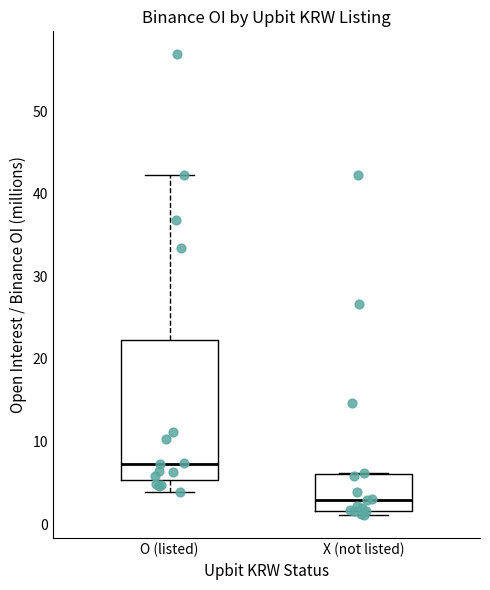

Which box is the tallest, from its lower edge to its upper edge?

O (listed)